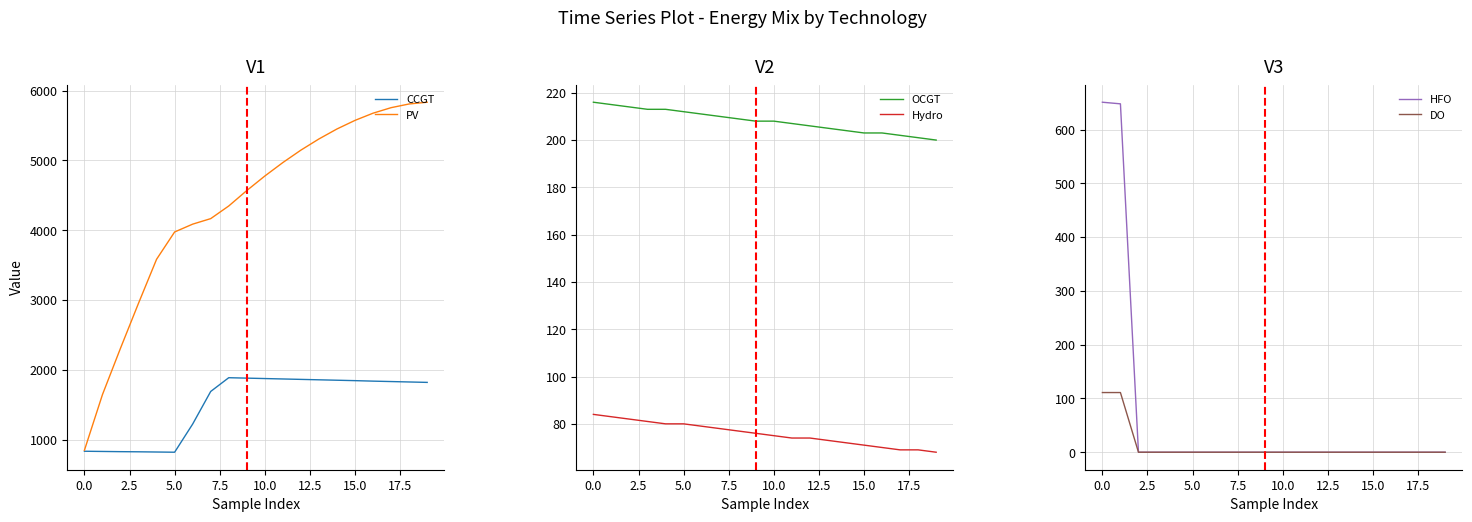

True or false: HFO and DO cross at least once.

False